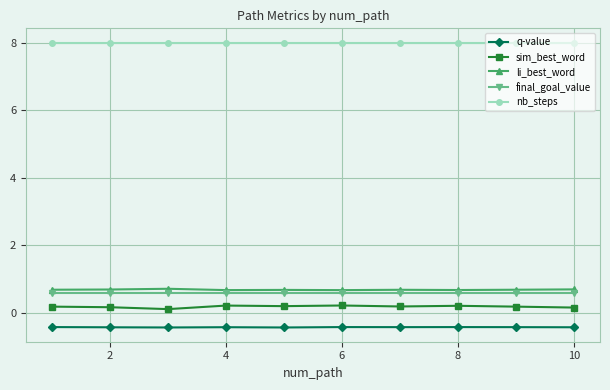

Reading left to right, extract all data points from this chart.

q-value: -0.4	-0.4	-0.4	-0.4	-0.4	-0.4	-0.4	-0.4	-0.4	-0.4
sim_best_word: 0.2	0.2	0.1	0.2	0.2	0.2	0.2	0.2	0.2	0.2
li_best_word: 0.7	0.7	0.7	0.7	0.7	0.7	0.7	0.7	0.7	0.7
final_goal_value: 0.6	0.6	0.6	0.6	0.6	0.6	0.6	0.6	0.6	0.6
nb_steps: 8.0	8.0	8.0	8.0	8.0	8.0	8.0	8.0	8.0	8.0